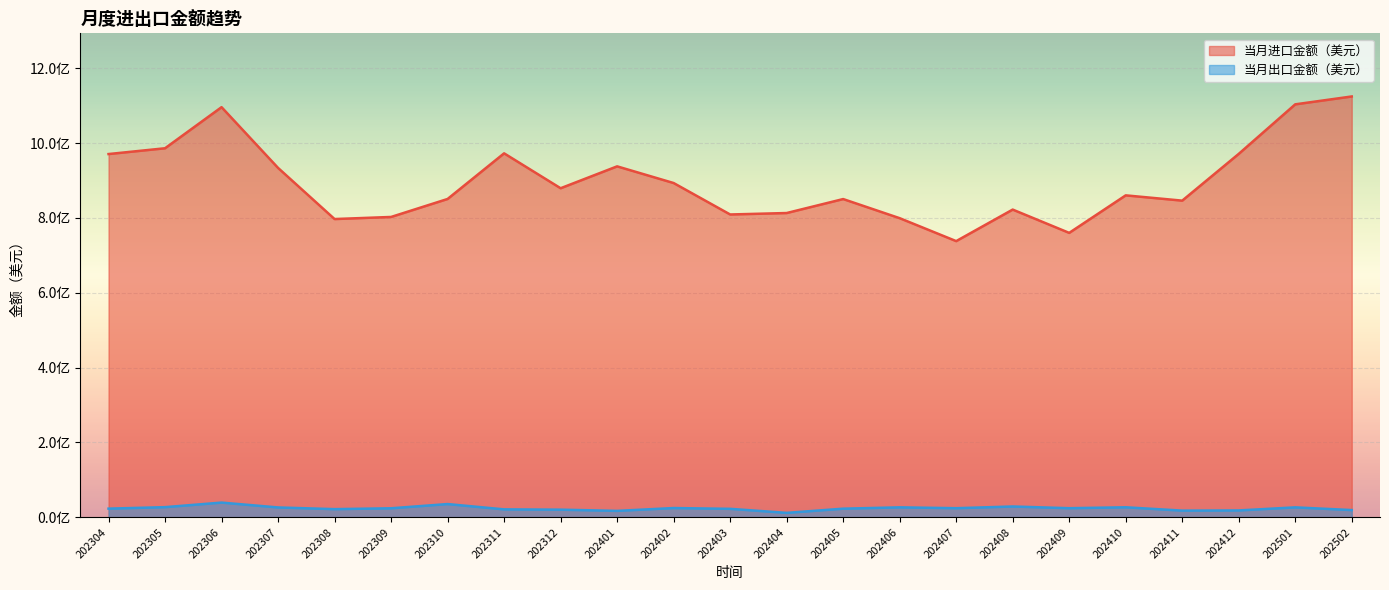

What is the approximate value of 当月进口金额（美元） at 202311, to the nearest 100?

972817900